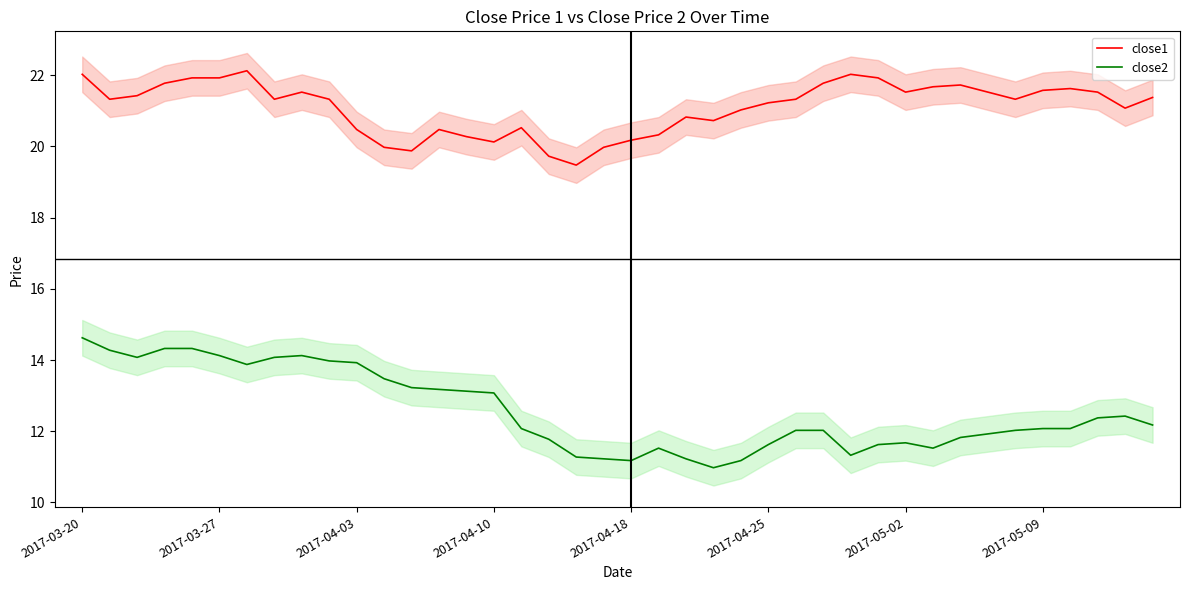

True or false: close2 and close1 cross at least once.

False